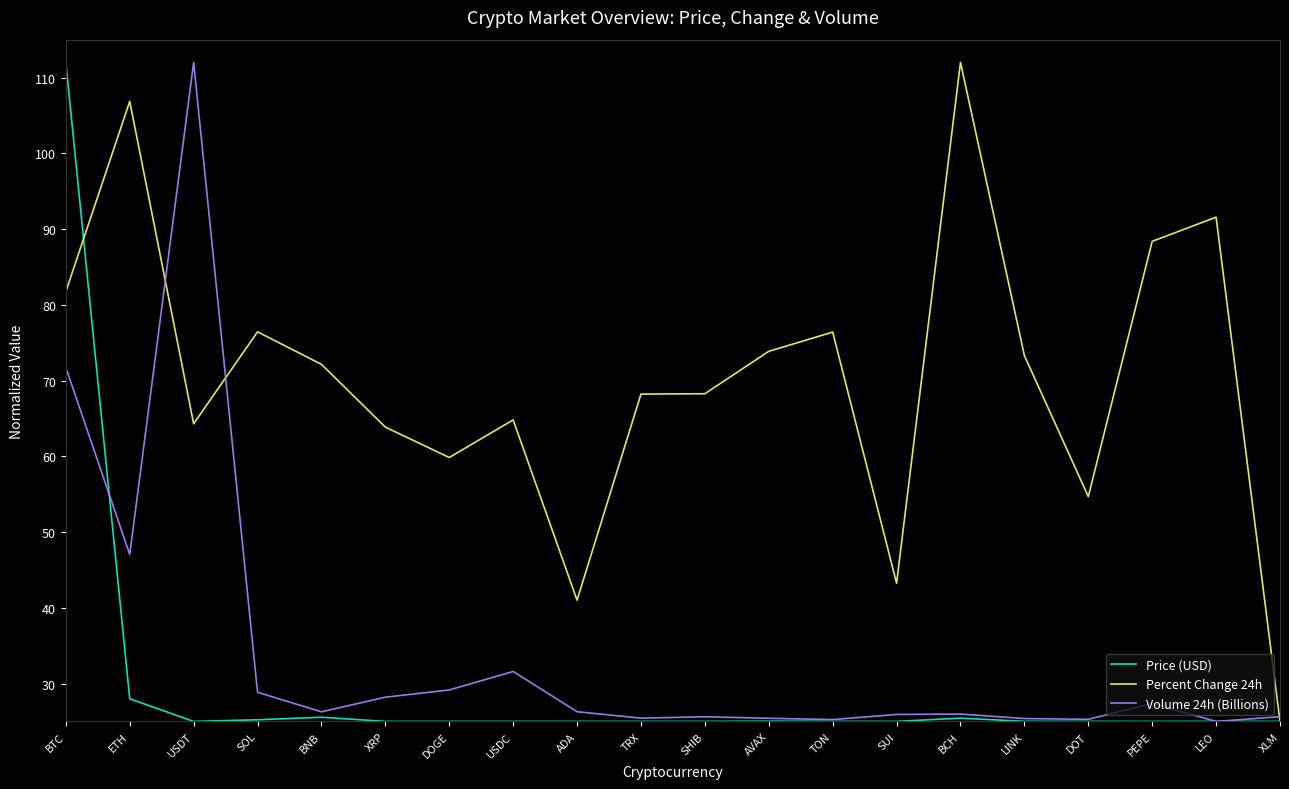

Where is Volume 24h (Billions) nearest to the value 68?

BTC